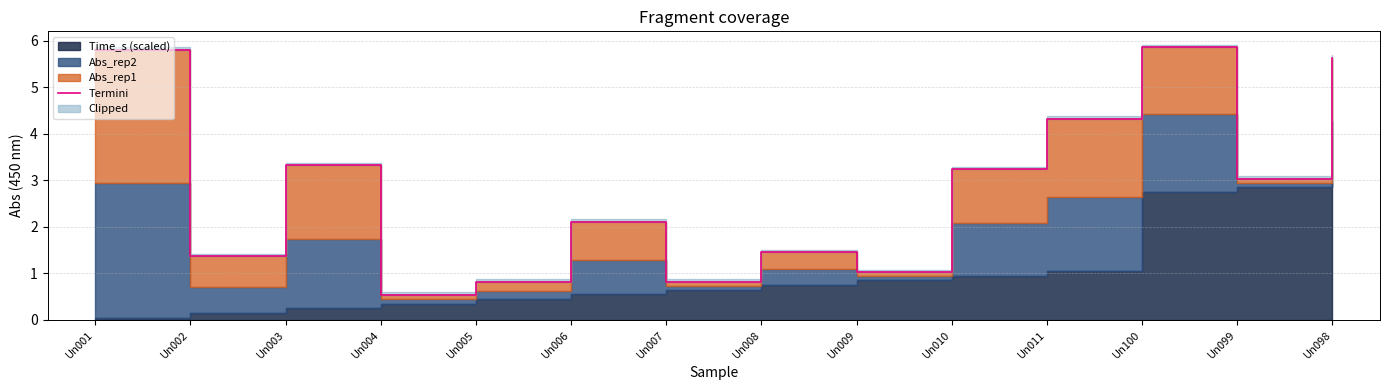

Rank the categories by value from highest to lowest.

Un100, Un001, Un098, Un011, Un003, Un010, Un099, Un006, Un008, Un002, Un009, Un007, Un005, Un004